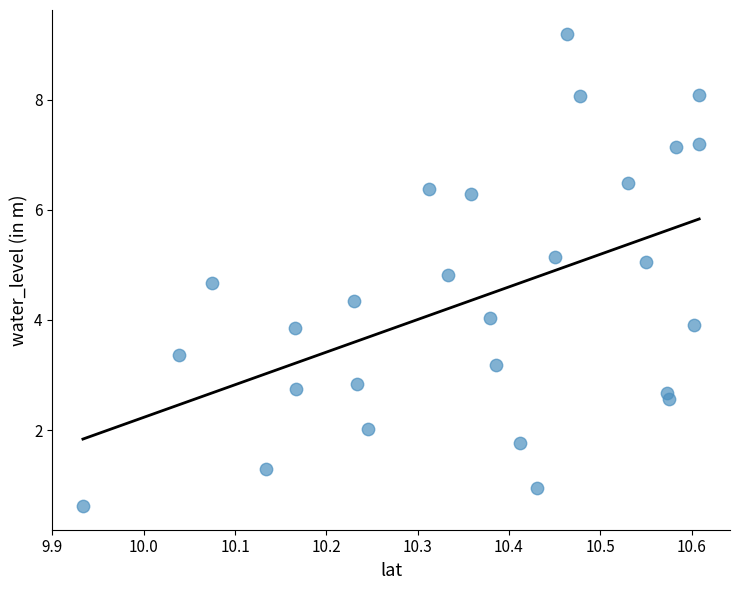

What is the range of X values (max minus min)?

0.7